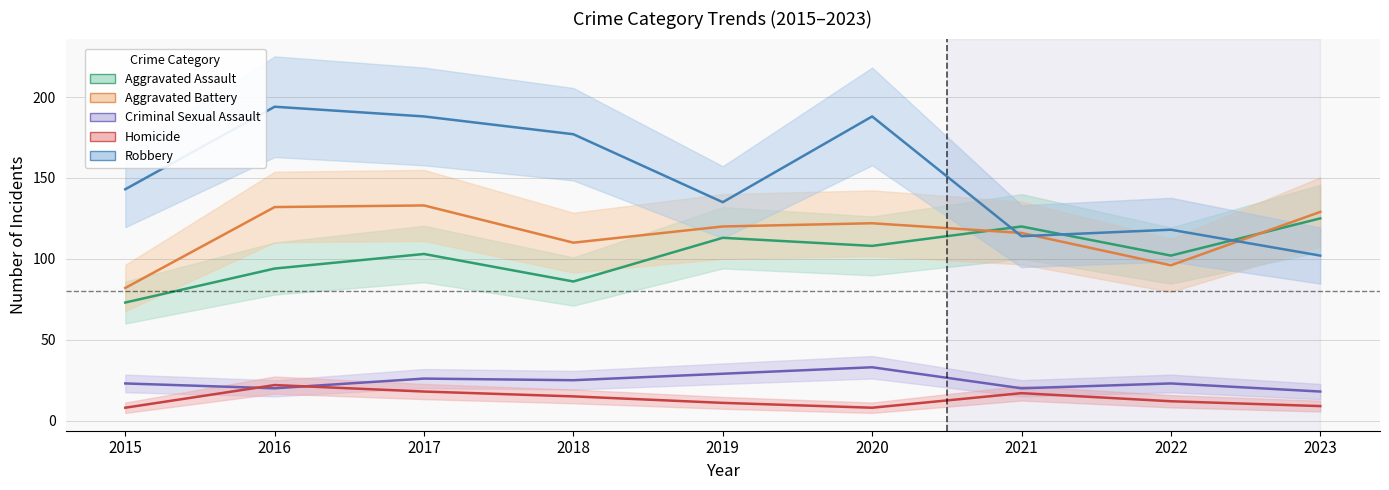

What is the difference between the maximum and minimum values in the Criminal Sexual Assault series?

15